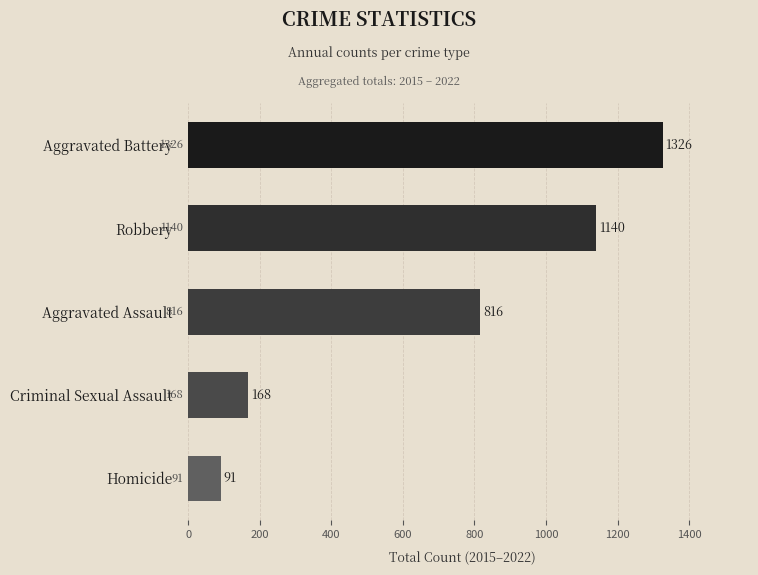

Is it true that the value at Aggravated Battery is 1326?

True